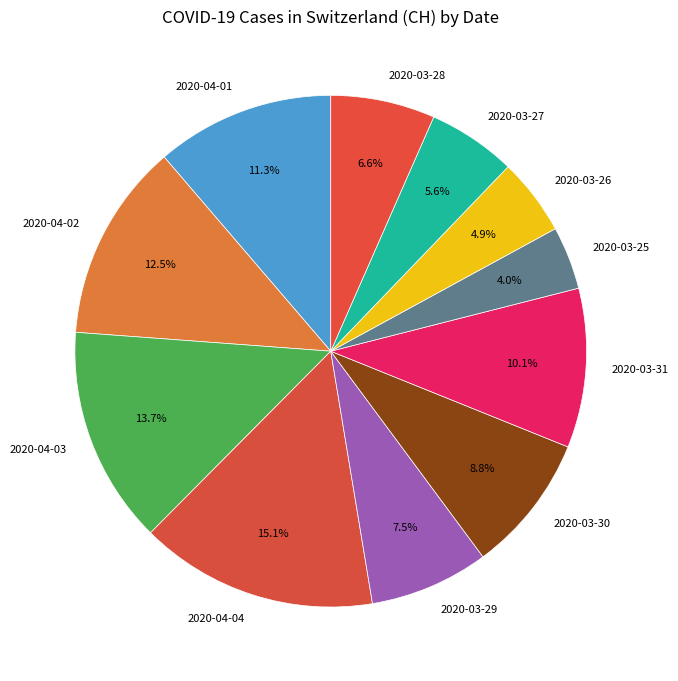

Which category has the smallest portion of the pie?

2020-03-25